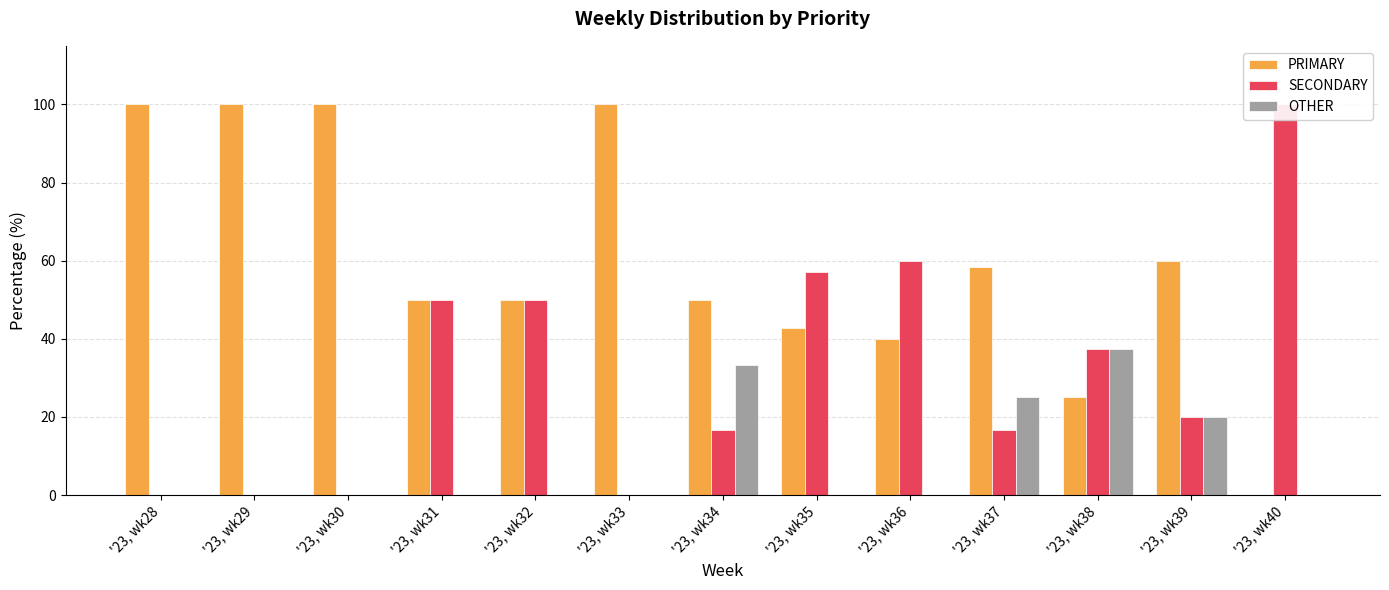

What is the average value of the OTHER series?

8.9